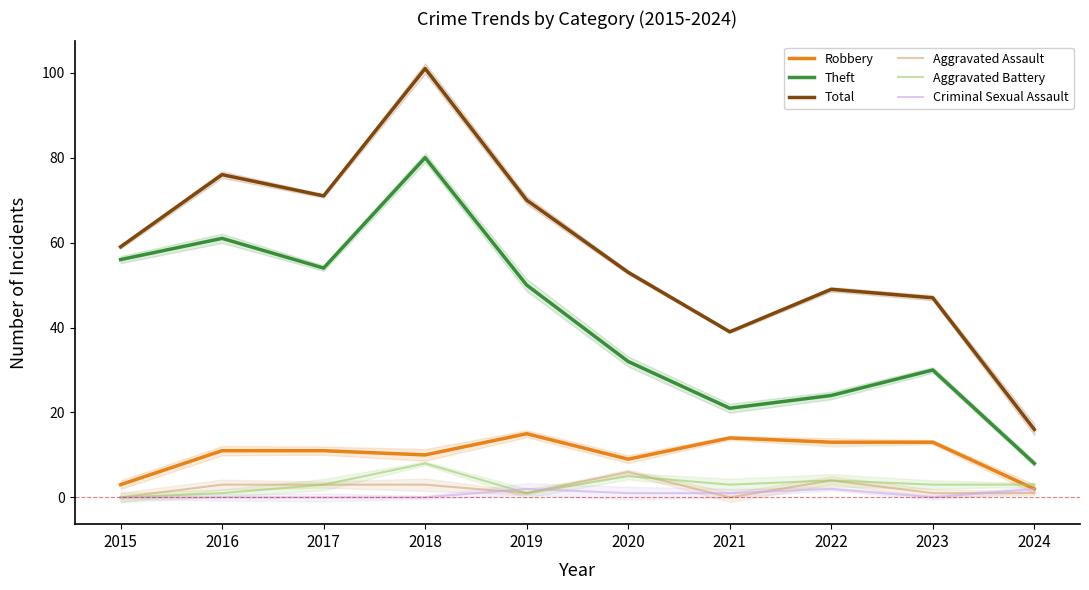

Which category has the highest value across all series?

2018